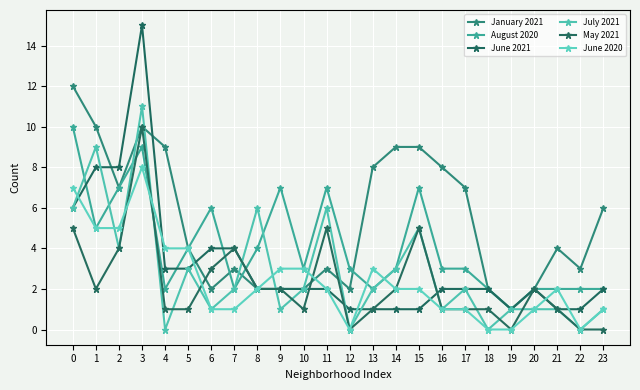

Reading left to right, list all the values displayed in this chart.

January 2021: 0=12	1=10	2=7	3=10	4=9	5=4	6=2	7=3	8=2	9=2	10=2	11=3	12=2	13=8	14=9	15=9	16=8	17=7	18=2	19=1	20=2	21=4	22=3	23=6
August 2020: 0=10	1=5	2=7	3=9	4=2	5=4	6=6	7=2	8=4	9=7	10=3	11=7	12=3	13=2	14=3	15=7	16=3	17=3	18=2	19=1	20=2	21=2	22=2	23=2
June 2021: 0=6	1=8	2=8	3=15	4=3	5=3	6=4	7=4	8=2	9=2	10=2	11=2	12=1	13=1	14=1	15=1	16=2	17=2	18=2	19=1	20=2	21=1	22=1	23=2
July 2021: 0=6	1=9	2=4	3=11	4=0	5=3	6=1	7=2	8=6	9=1	10=2	11=6	12=0	13=2	14=3	15=5	16=1	17=2	18=0	19=1	20=1	21=1	22=0	23=1
May 2021: 0=5	1=2	2=4	3=10	4=1	5=1	6=3	7=4	8=2	9=2	10=1	11=5	12=0	13=1	14=2	15=5	16=1	17=1	18=1	19=0	20=2	21=1	22=0	23=0
June 2020: 0=7	1=5	2=5	3=8	4=4	5=4	6=1	7=1	8=2	9=3	10=3	11=2	12=0	13=3	14=2	15=2	16=1	17=1	18=0	19=0	20=1	21=2	22=0	23=1